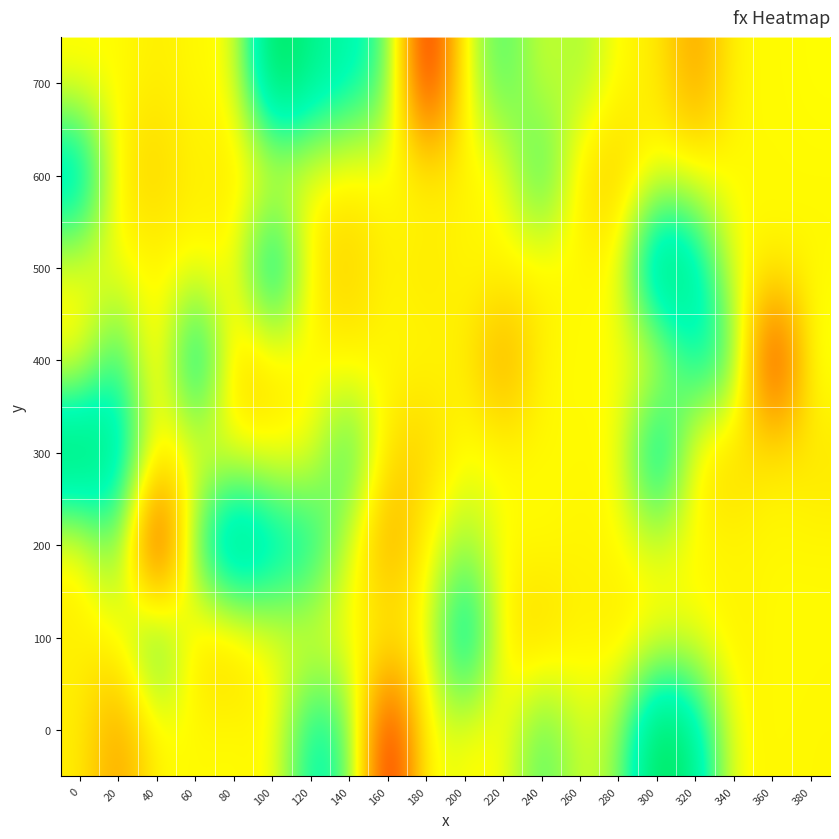

Reading right to left, extract all data points from this chart.

0: 380=-0.0	360=0.0	340=-0.0	320=0.1	300=0.2	280=0.0	260=0.0	240=0.1	220=0.0	200=0.0	180=0.0	160=-0.1	140=0.1	120=0.1	100=-0.0	80=0.0	60=0.0	40=0.0	20=-0.1	0=-0.0
100: 380=0.0	360=0.0	340=-0.0	320=0.0	300=-0.0	280=-0.0	260=-0.0	240=-0.0	220=-0.0	200=0.1	180=0.0	160=0.0	140=0.0	120=0.0	100=0.0	80=-0.0	60=-0.0	40=0.1	20=-0.0	0=-0.0
200: 380=0.0	360=-0.0	340=0.0	320=0.0	300=0.0	280=0.0	260=-0.0	240=0.0	220=-0.0	200=0.0	180=0.0	160=-0.1	140=0.0	120=0.1	100=0.1	80=0.2	60=0.1	40=-0.1	20=0.1	0=-0.0
300: 380=-0.0	360=-0.0	340=-0.0	320=-0.0	300=0.1	280=0.0	260=0.0	240=0.0	220=0.0	200=0.0	180=-0.0	160=-0.0	140=0.1	120=-0.0	100=-0.0	80=-0.0	60=0.0	40=-0.0	20=0.1	0=0.2
400: 380=0.0	360=-0.1	340=0.1	320=0.1	300=-0.0	280=0.0	260=0.0	240=0.0	220=-0.1	200=-0.0	180=0.0	160=0.0	140=-0.0	120=0.0	100=-0.0	80=-0.0	60=0.1	40=-0.0	20=0.1	0=-0.0
500: 380=-0.0	360=0.0	340=-0.0	320=0.1	300=0.2	280=0.0	260=0.0	240=-0.0	220=0.0	200=-0.0	180=-0.0	160=-0.0	140=-0.0	120=-0.0	100=0.1	80=0.0	60=0.0	40=0.0	20=0.0	0=0.0
600: 380=0.0	360=0.0	340=0.0	320=0.0	300=0.0	280=-0.0	260=-0.0	240=0.1	220=-0.0	200=-0.0	180=0.0	160=0.0	140=-0.0	120=0.0	100=-0.0	80=-0.0	60=-0.0	40=-0.0	20=-0.0	0=0.1
700: 380=0.0	360=0.0	340=0.0	320=-0.1	300=-0.0	280=-0.0	260=0.0	240=0.0	220=0.1	200=0.0	180=-0.1	160=0.1	140=0.1	120=0.1	100=0.2	80=0.0	60=0.0	40=-0.0	20=0.0	0=-0.0